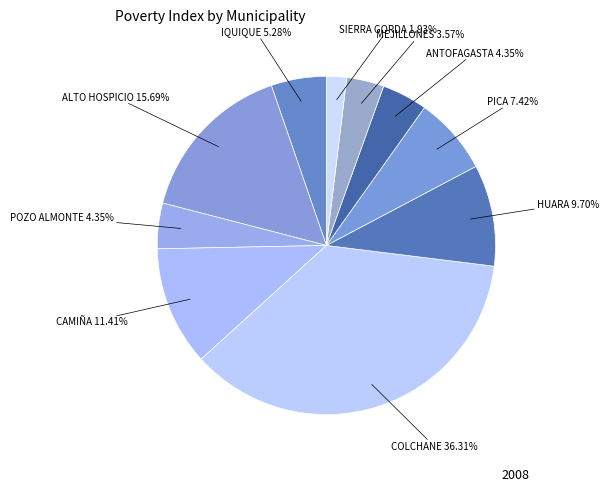

What is the largest slice in the pie chart?

COLCHANE